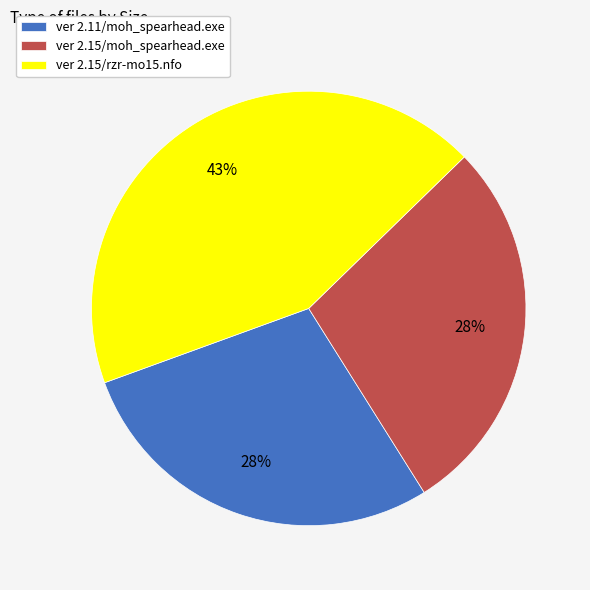

Is it true that ver 2.11/moh_spearhead.exe is 16% of the pie?

False